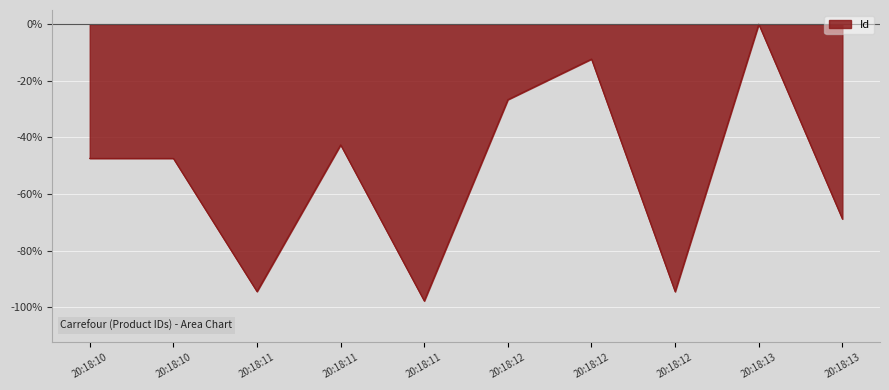

Which category has the lowest value across all series?

2024-09-29 20:18:11